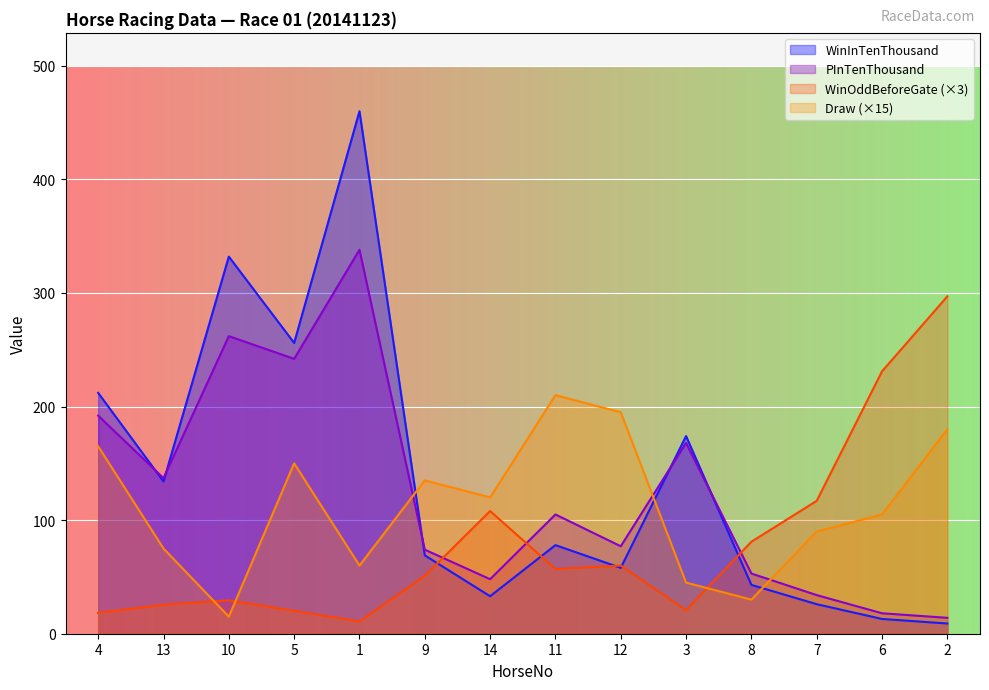

True or false: Draw and PInTenThousand cross at least once.

True